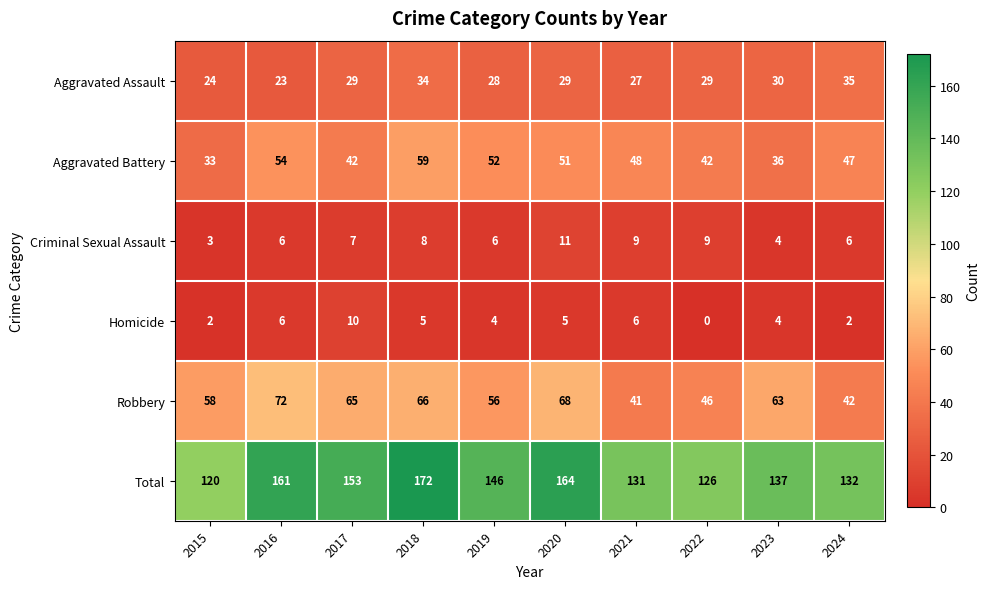

What is the maximum value for Total?

172